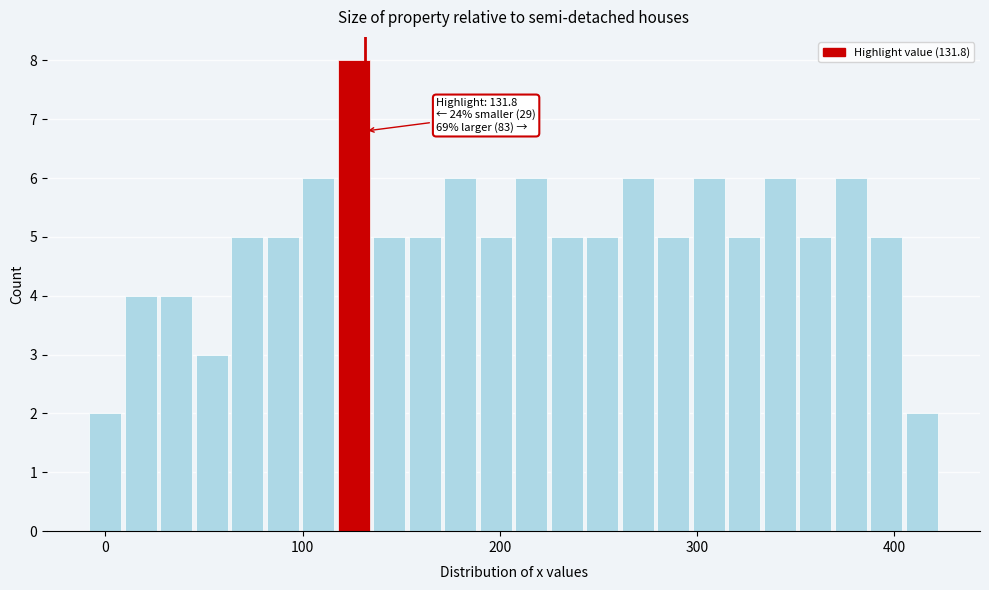

Read against the x-axis, roughly where is the centre of the tallest bar?

130